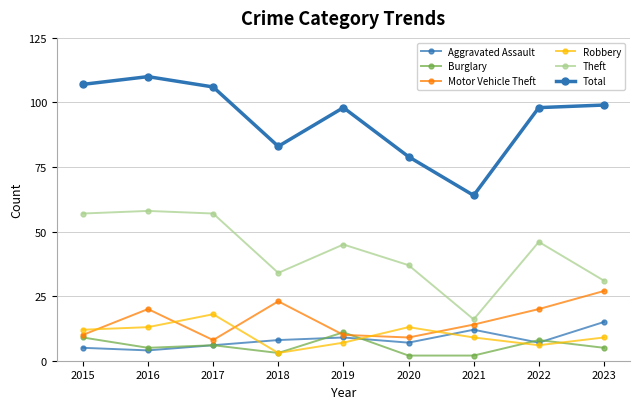

Between 2022 and 2023, which is larger?

2023